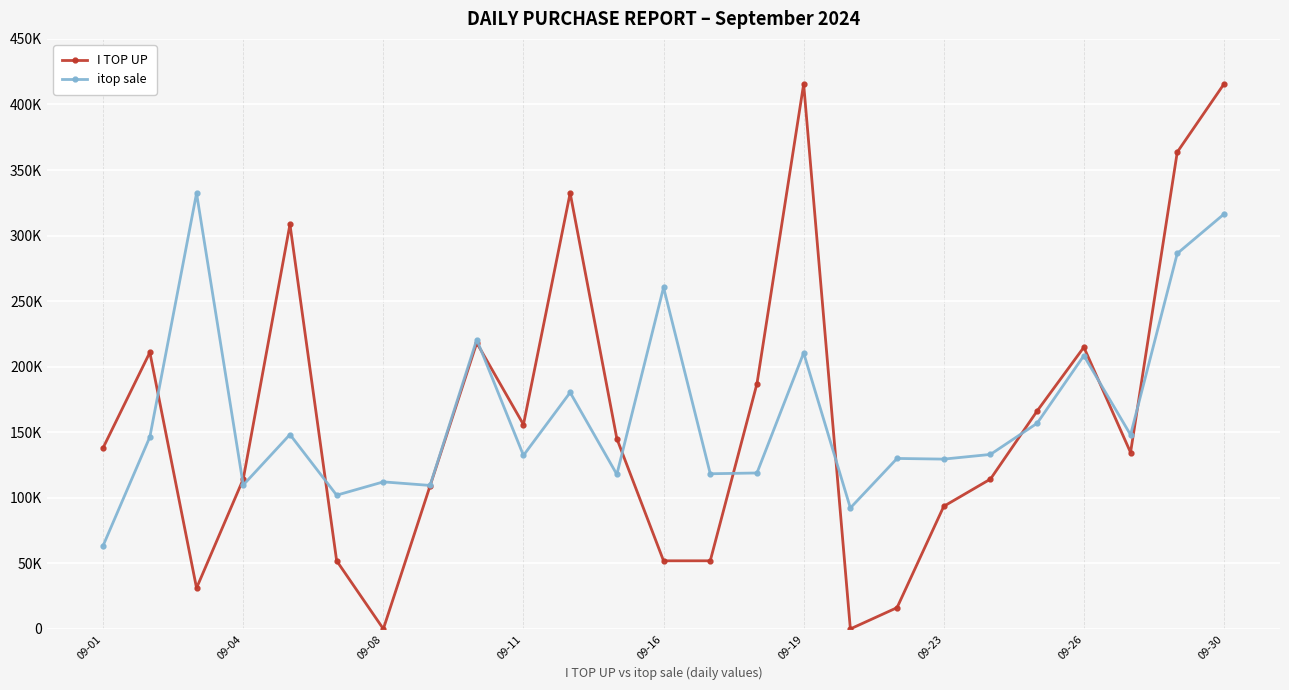

Rank the series by their average value, from lowest to highest.

I TOP UP, itop sale